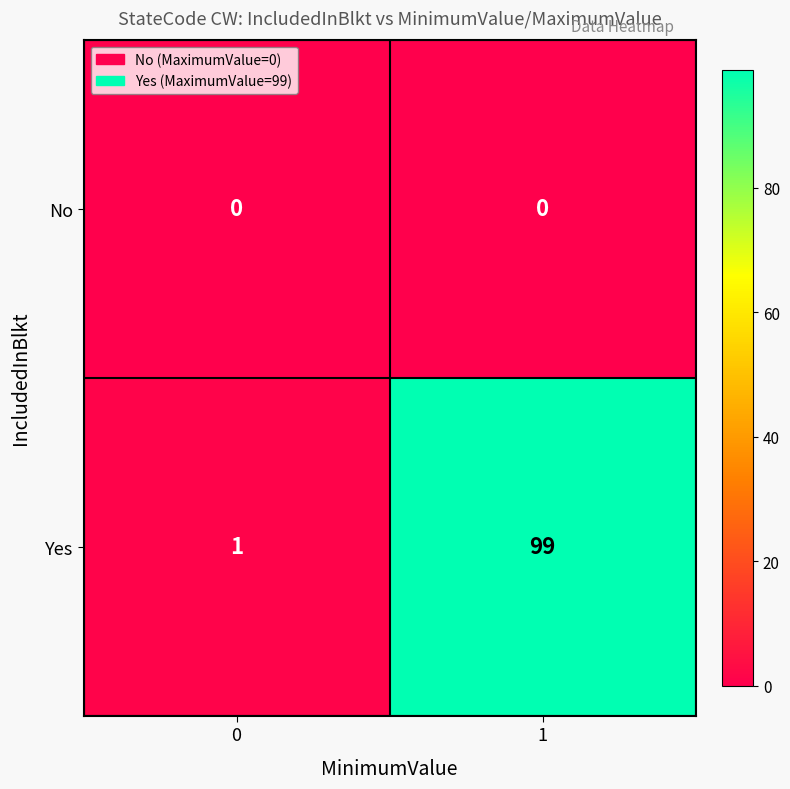

Reading left to right, what are all the values shown in this chart?

No: 0=0	1=0
Yes: 0=1	1=99